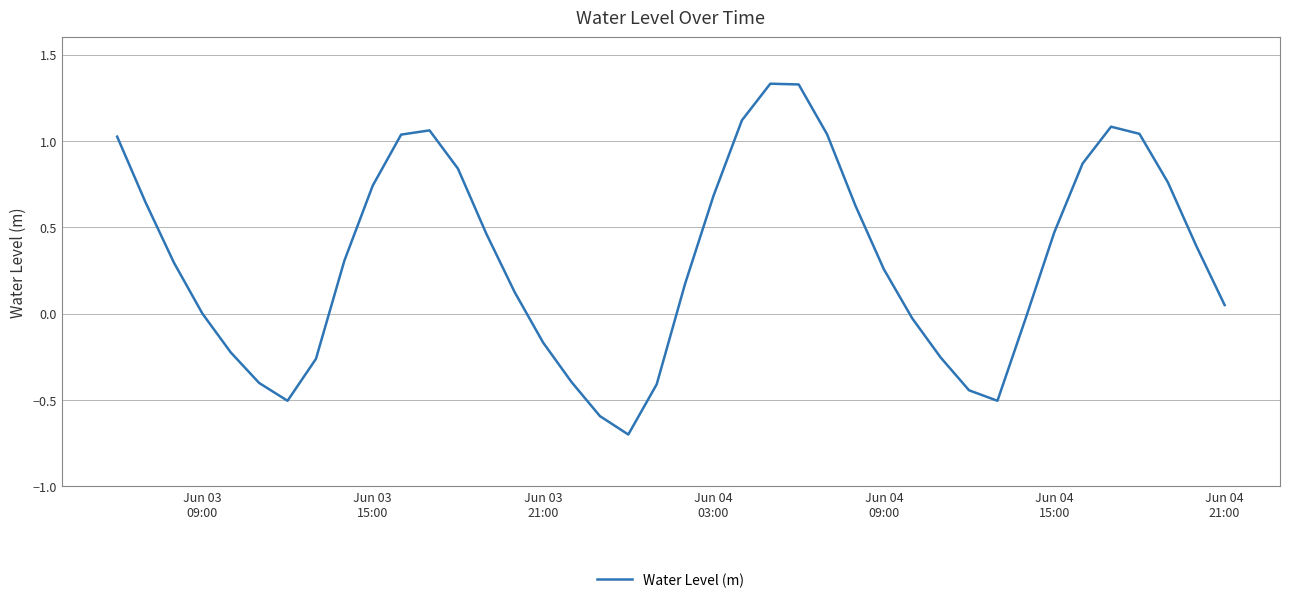

What is the difference between the maximum and minimum values?

2.0